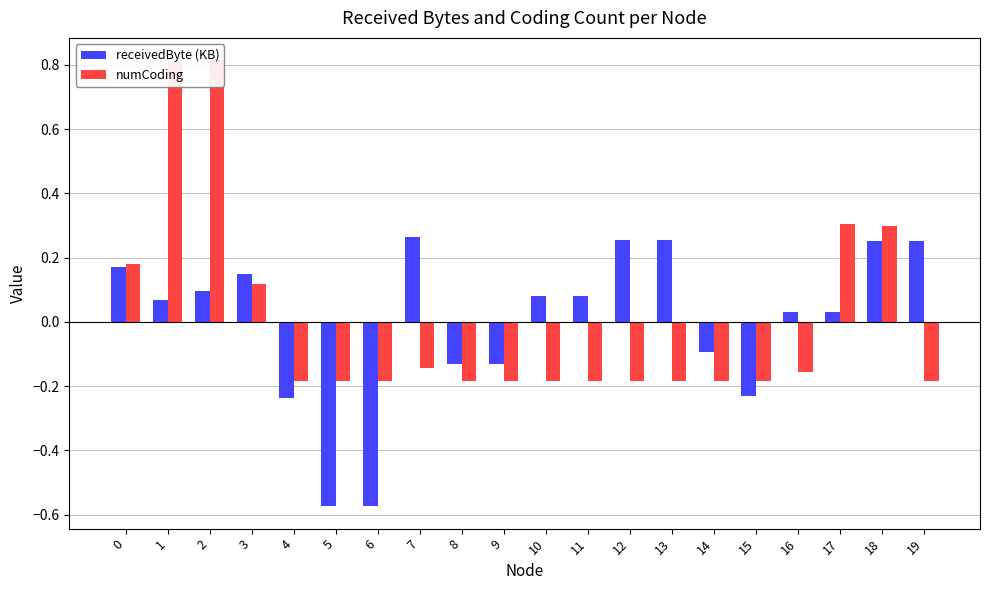

At which category is the sum across all series the highest?

2